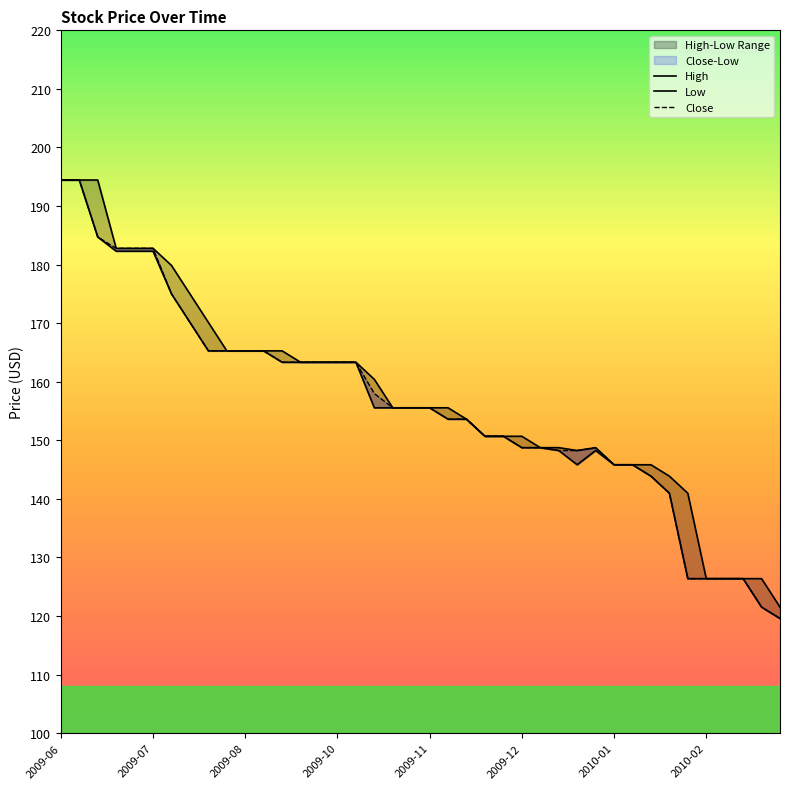

Between 2009-10-19 and 2010-03-01, which series saw the biggest shift?

High